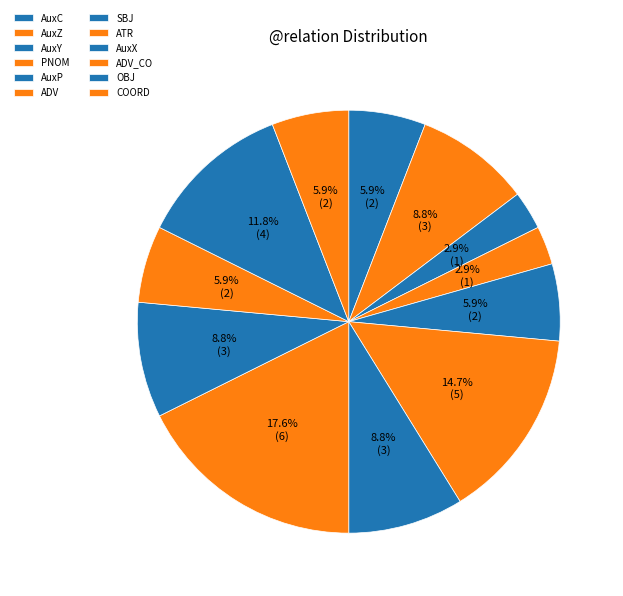

How many segments does this pie chart have?

12